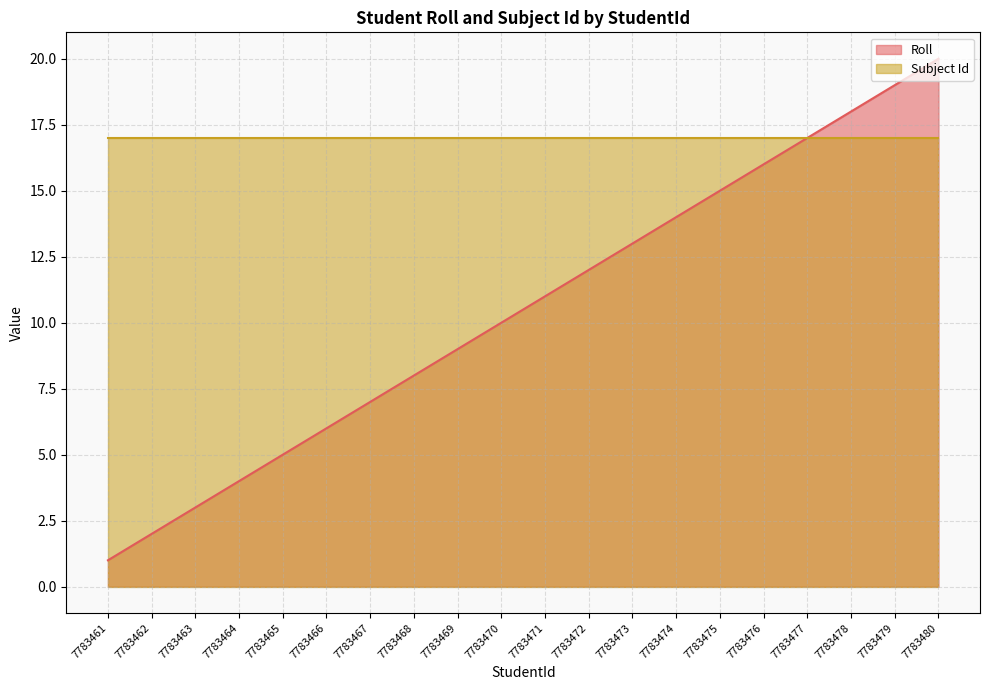

Rank the series by their average value, from lowest to highest.

Roll, Subject Id